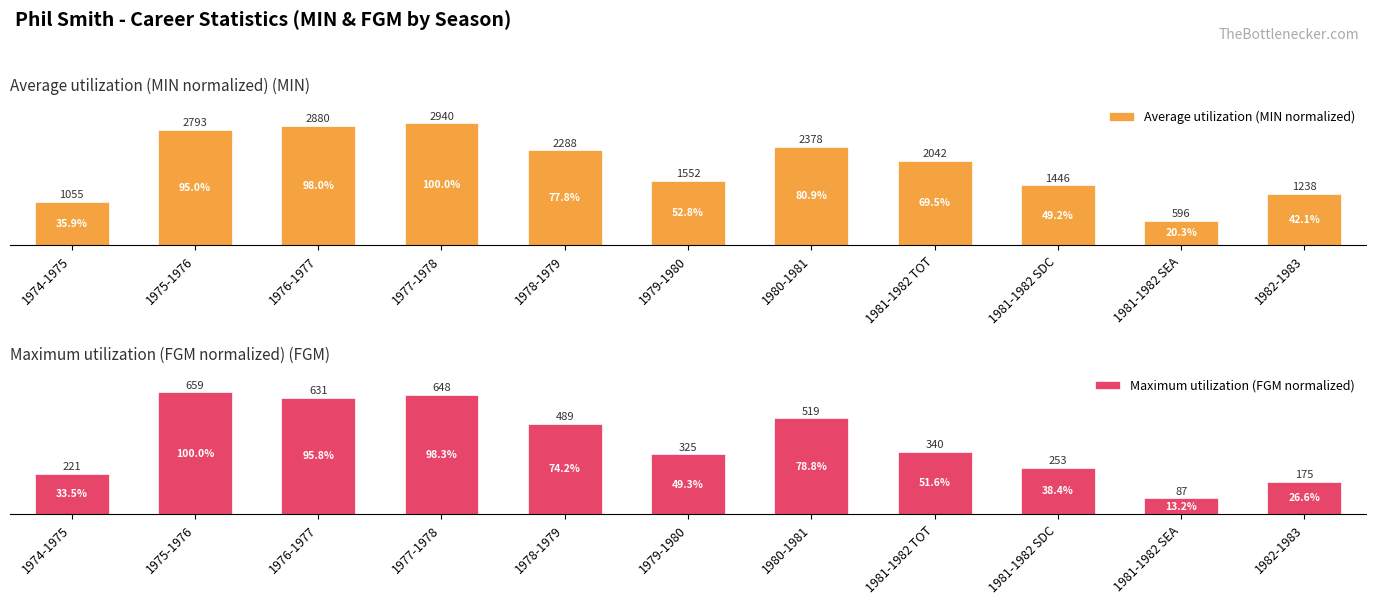

At which category does the chart reach its peak across all series?

1977-1978